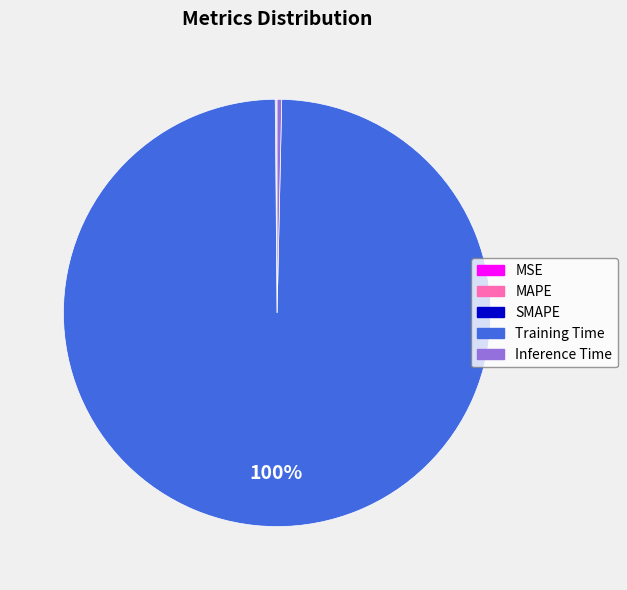

Does Inference Time represent more than half of the total?

No